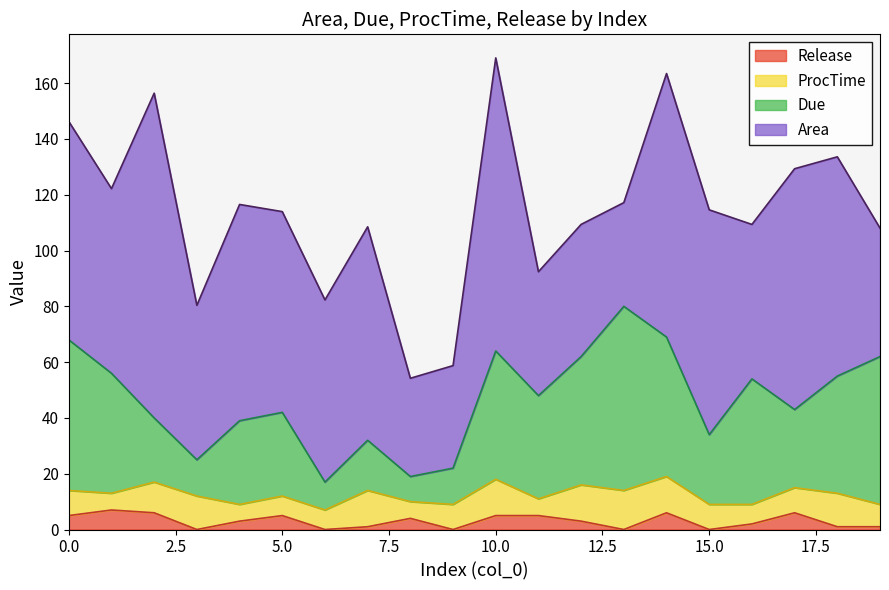

Does the chart display data point markers on the line(s)?

No